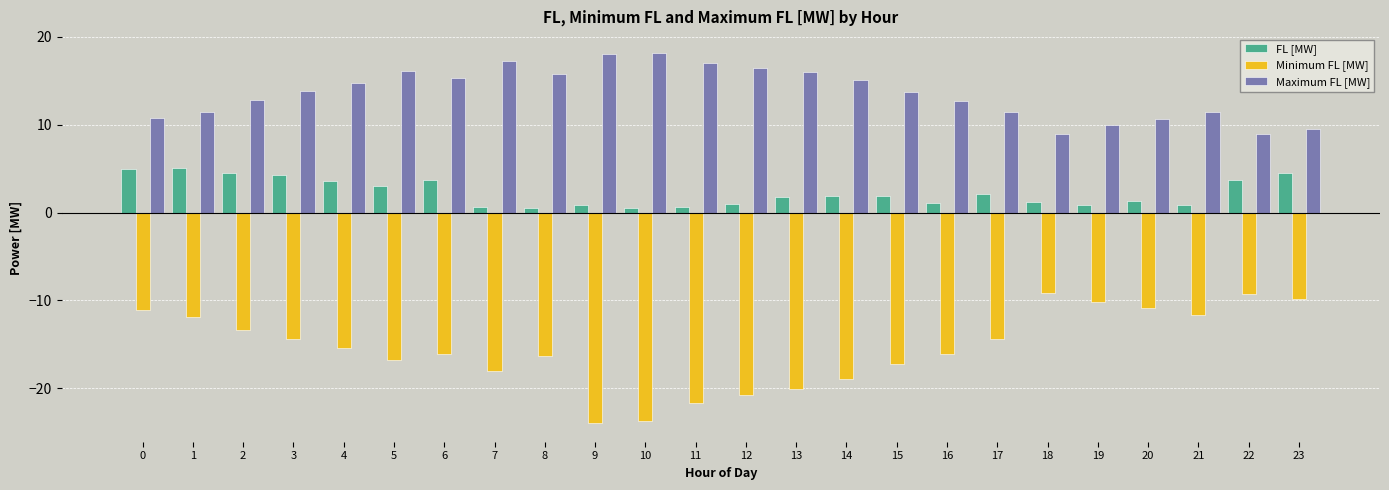

Which series has the widest spread of values?

Minimum FL [MW]